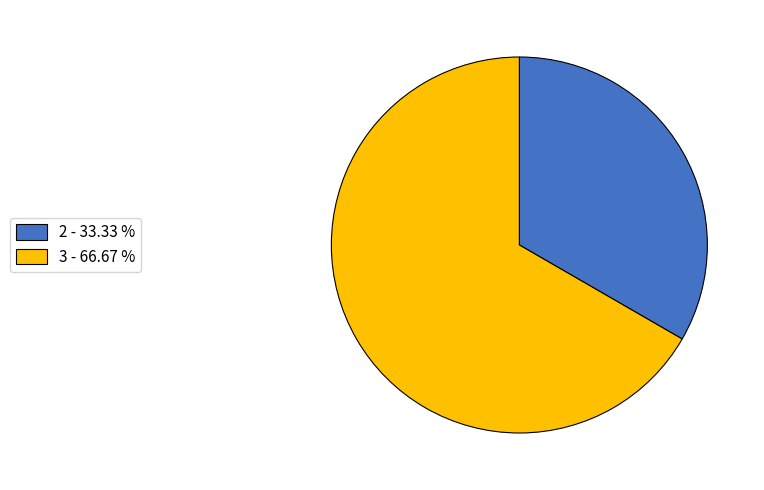

Which has a higher value, 2 or 3?

3